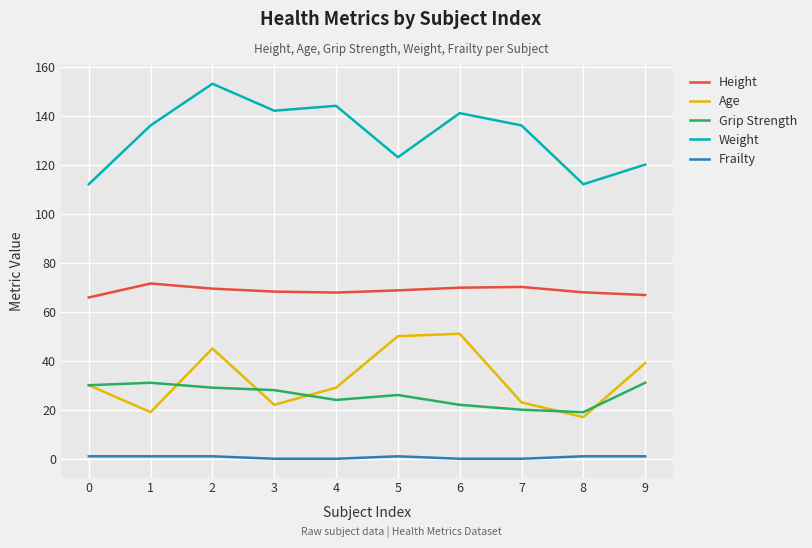

At which category does Height reach its first local peak?

1